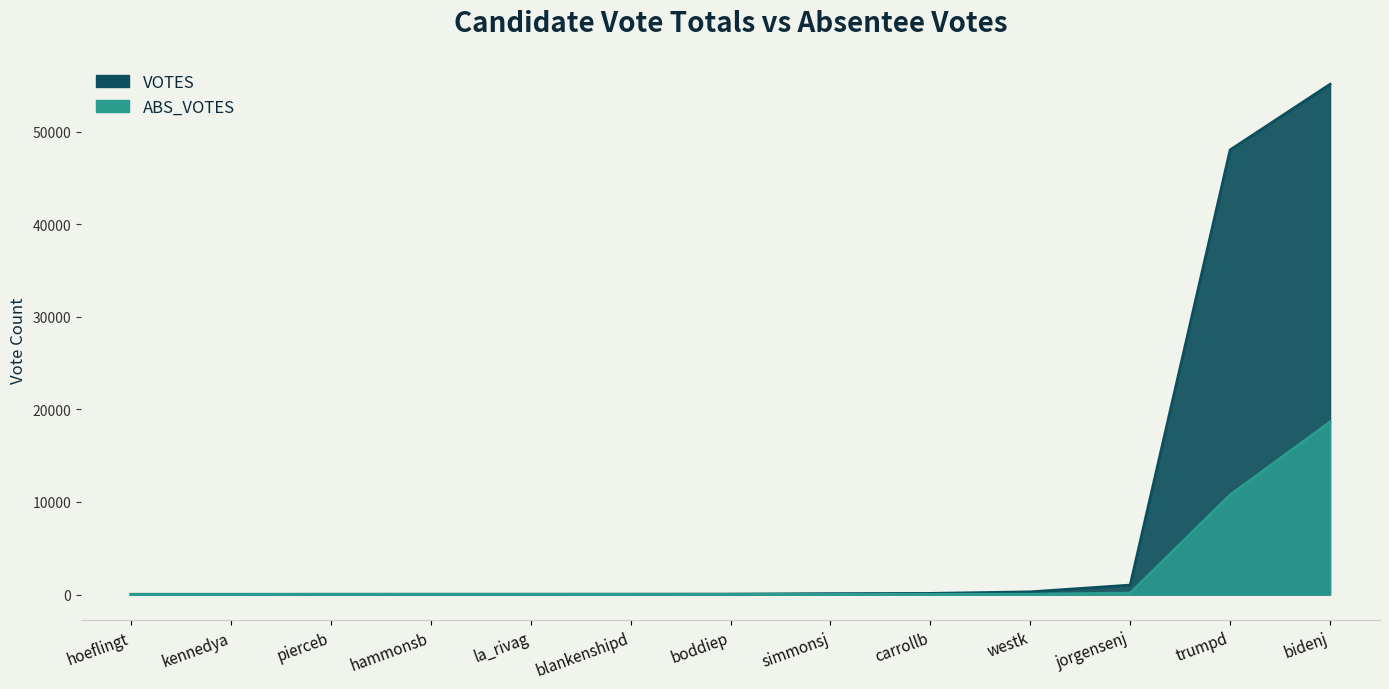

What is the spread (max minus min) of values at kennedya?

23